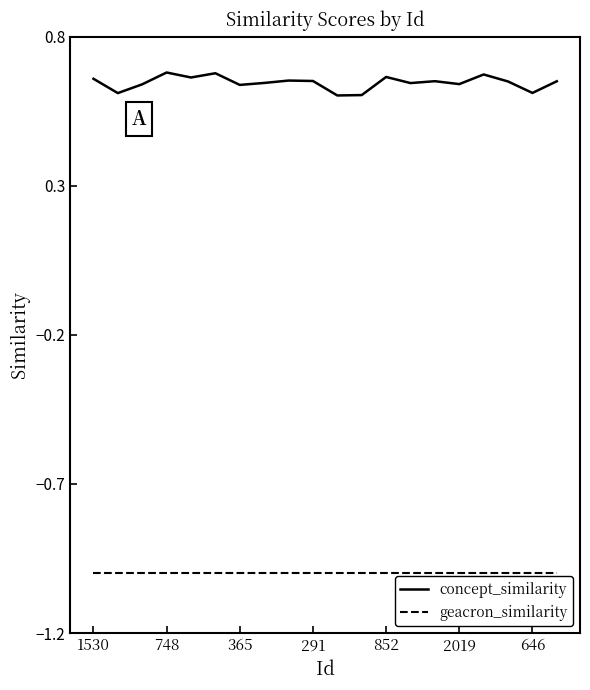

Which series has the largest total across all categories?

concept_similarity